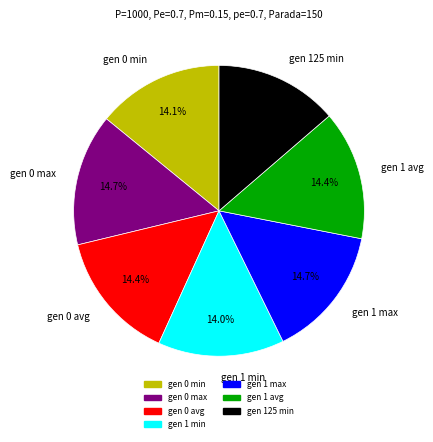

What is the ratio of the value at gen 0 avg to the value at gen 1 max?

1.0